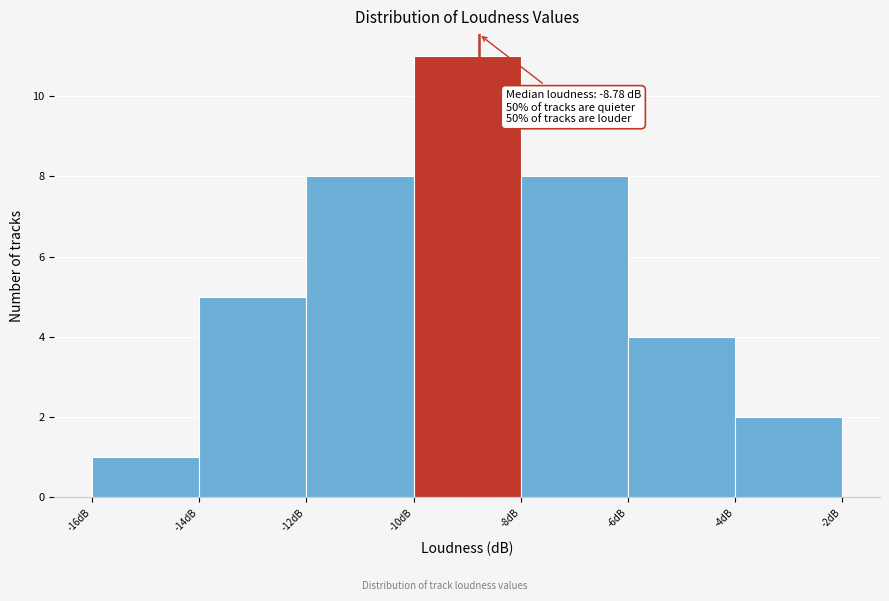

Which range on the x-axis has the tallest bar?

-10 to -8